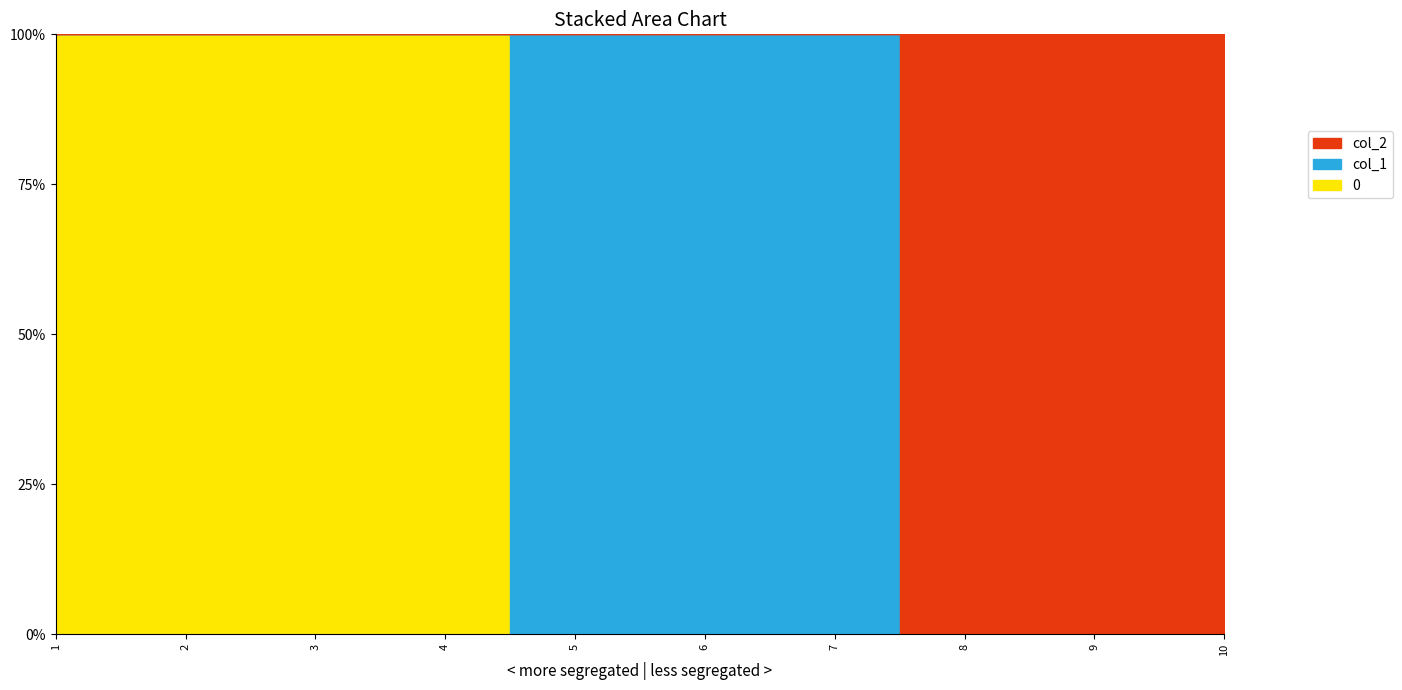

How many series are shown in this chart?

3